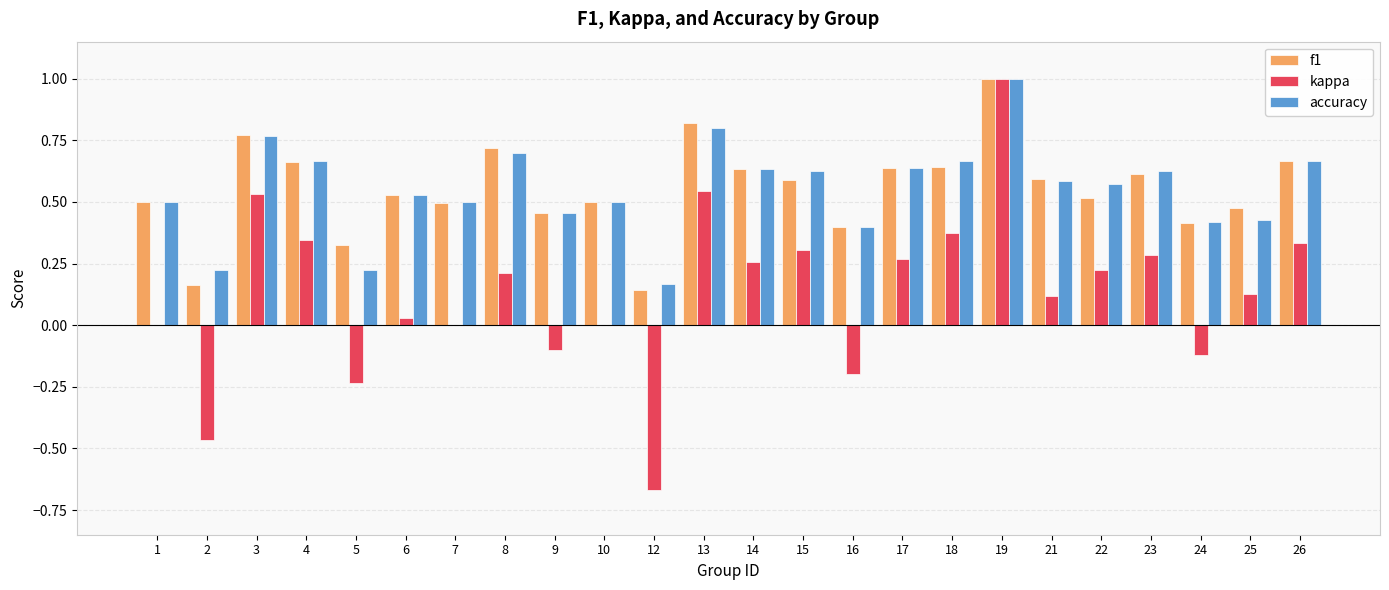

What is the greatest value displayed?

1.0